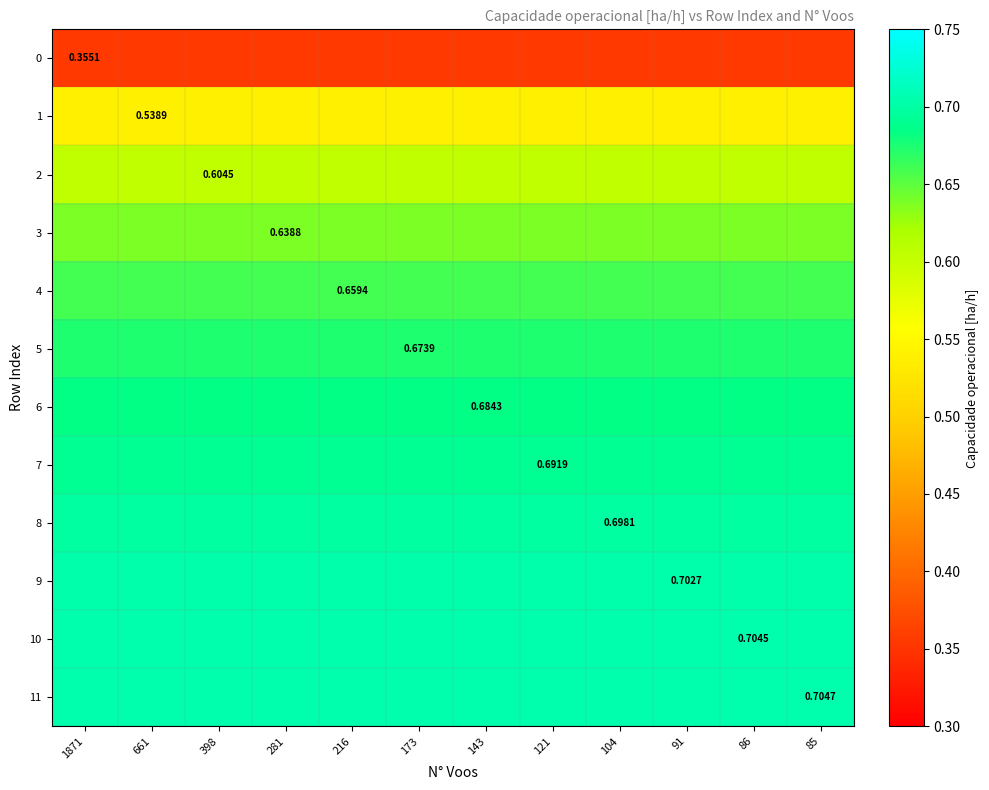

At which category is the sum across all series the highest?

1871